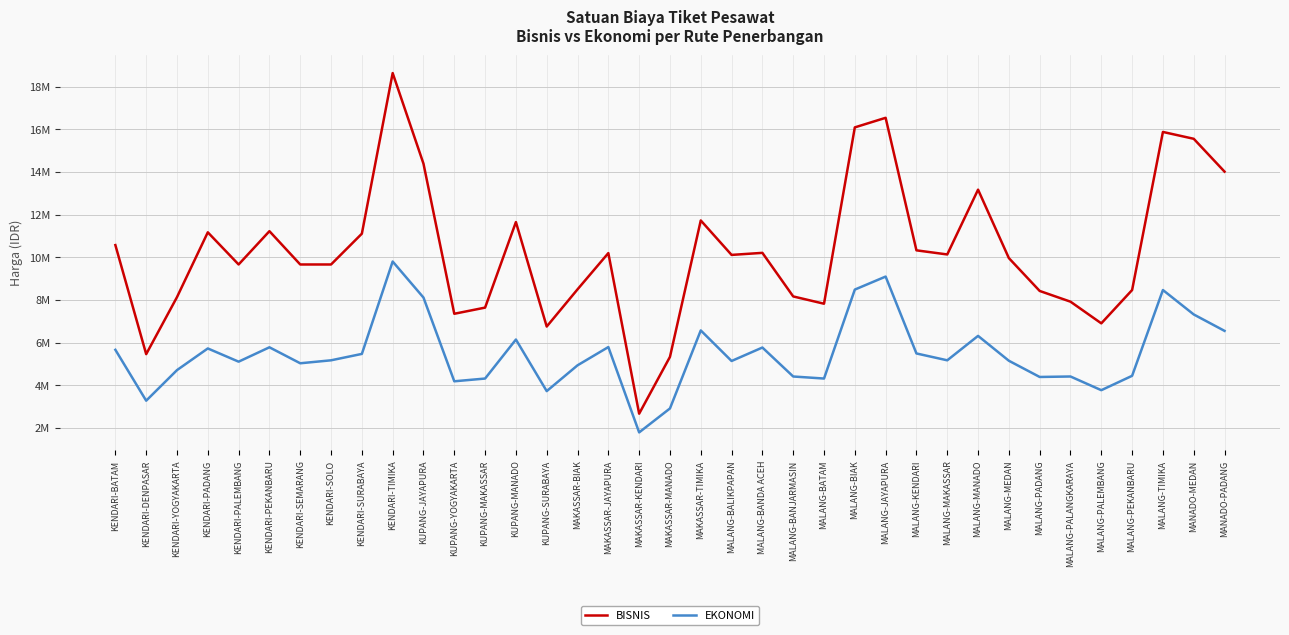

At which category does BISNIS reach its first local peak?

KENDARI-PADANG